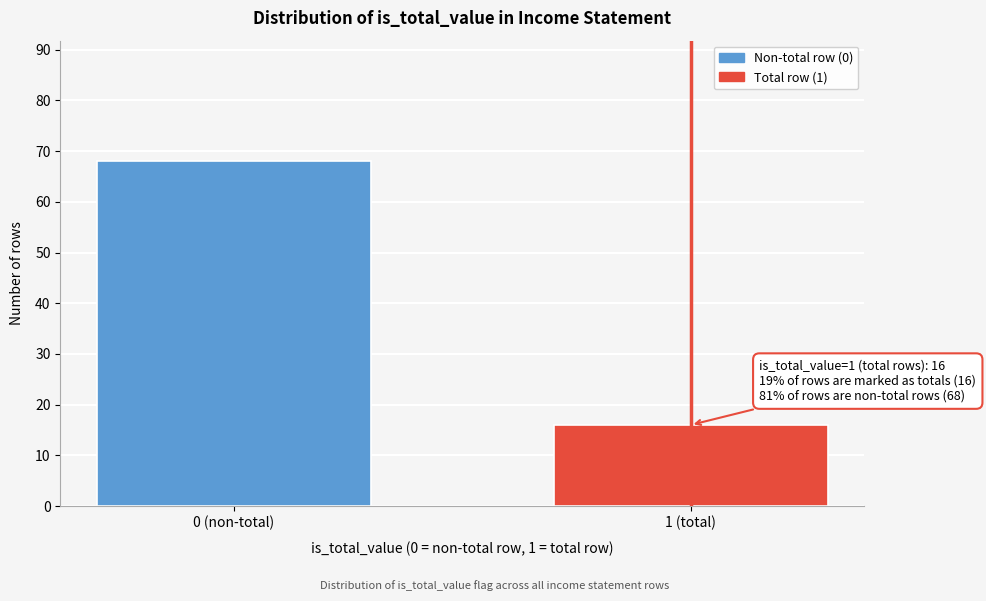

Reading right to left, transcribe all the data shown in this chart.

1 (total)=16	0 (non-total)=68